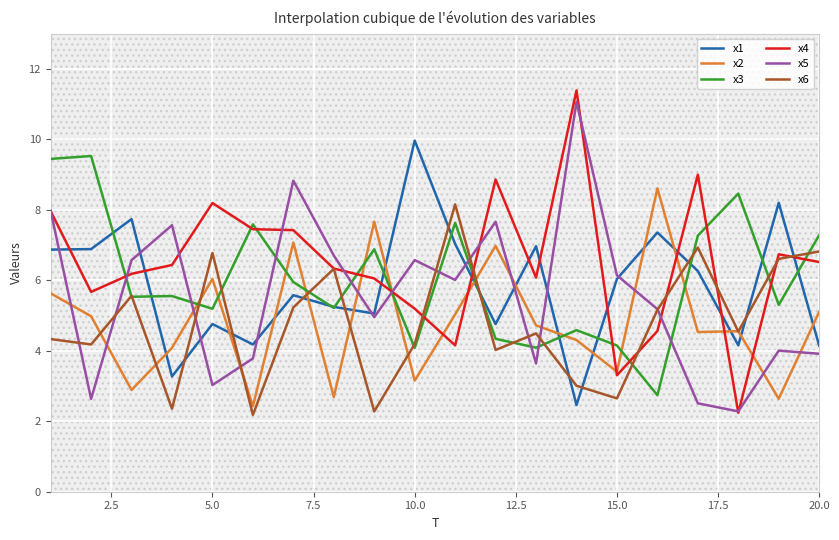

What is the highest value of the x4 series?

11.4